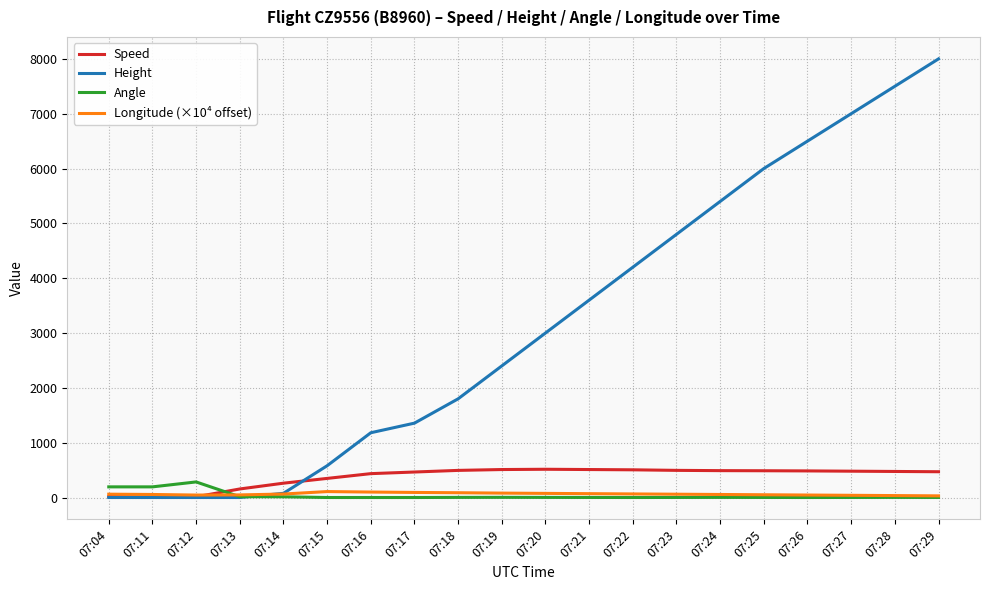

How many series are shown in this chart?

4